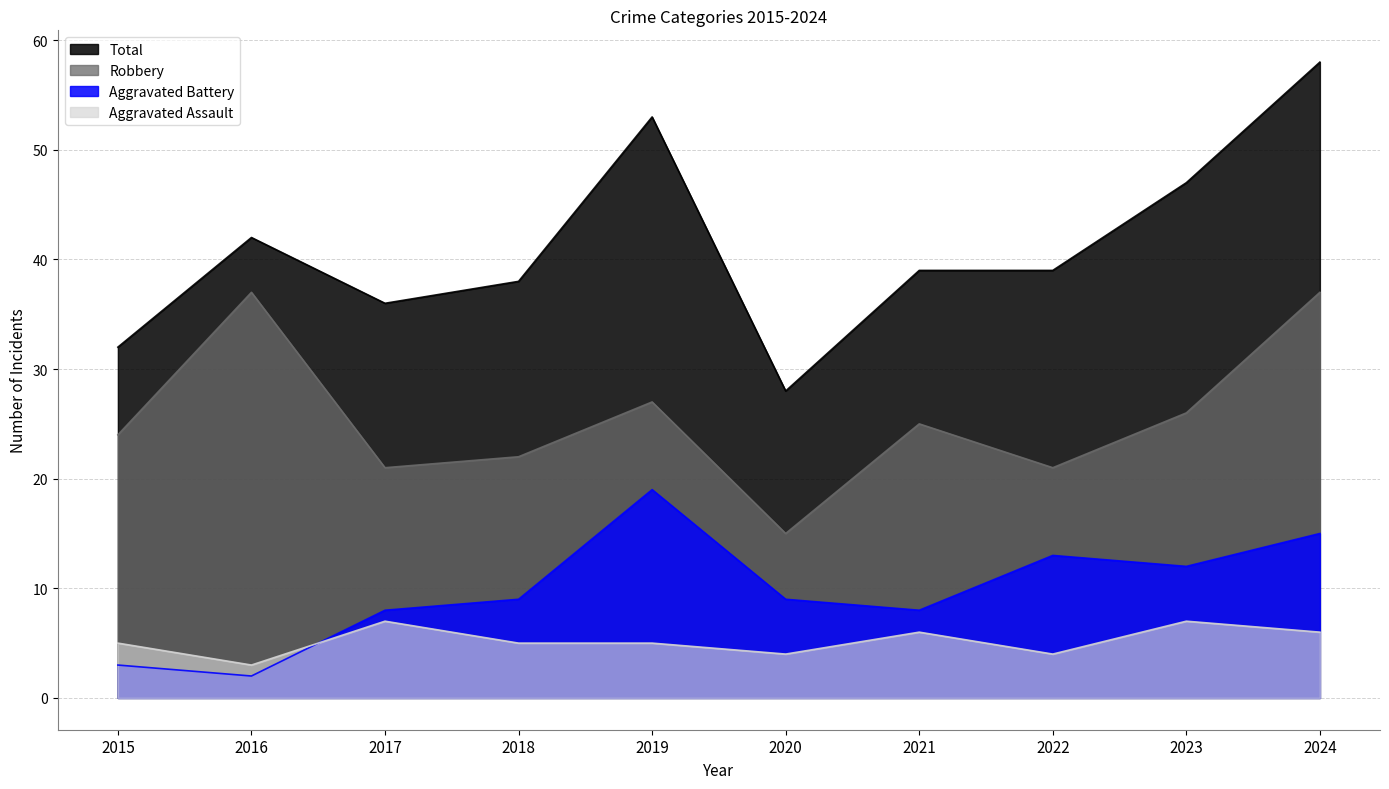

How many lines are shown in the chart?

4